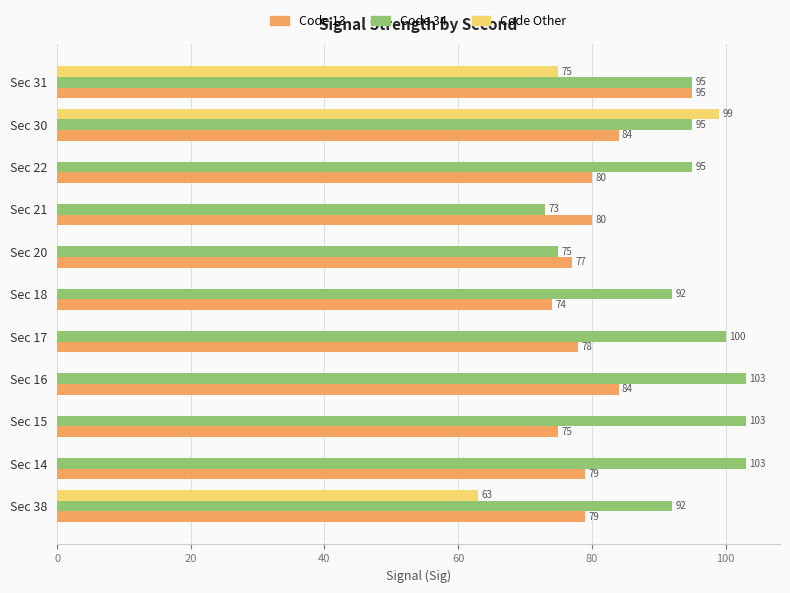

What are all the series names shown in the legend?

Code 13, Code 34, Code Other